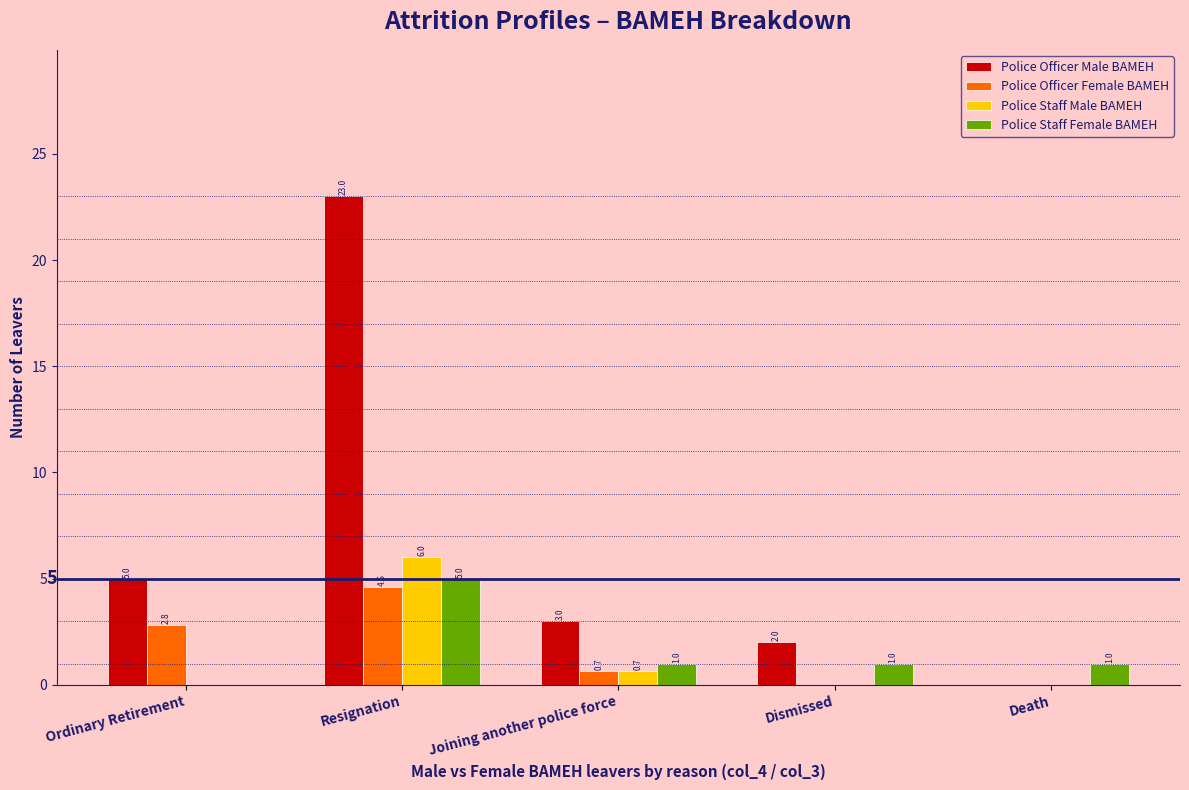

Reading left to right, extract all data points from this chart.

Police Officer Male BAMEH: Ordinary Retirement=5.0	Resignation=23.0	Joining another police force=3.0	Dismissed=2.0	Death=0.0
Police Officer Female BAMEH: Ordinary Retirement=2.8	Resignation=4.6	Joining another police force=0.7	Dismissed=0.0	Death=0.0
Police Staff Male BAMEH: Ordinary Retirement=0.0	Resignation=6.0	Joining another police force=0.7	Dismissed=0.0	Death=0.0
Police Staff Female BAMEH: Ordinary Retirement=0.0	Resignation=5.0	Joining another police force=1.0	Dismissed=1.0	Death=1.0